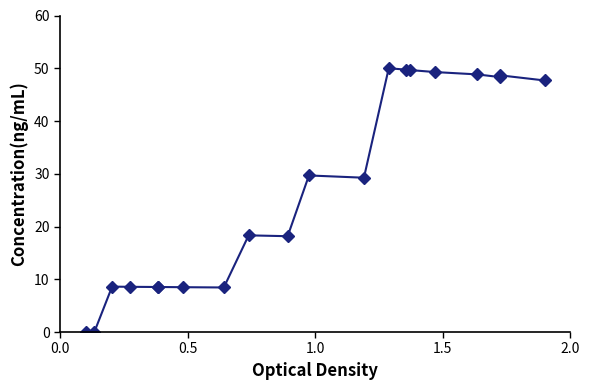

What is the greatest value displayed?

50.0